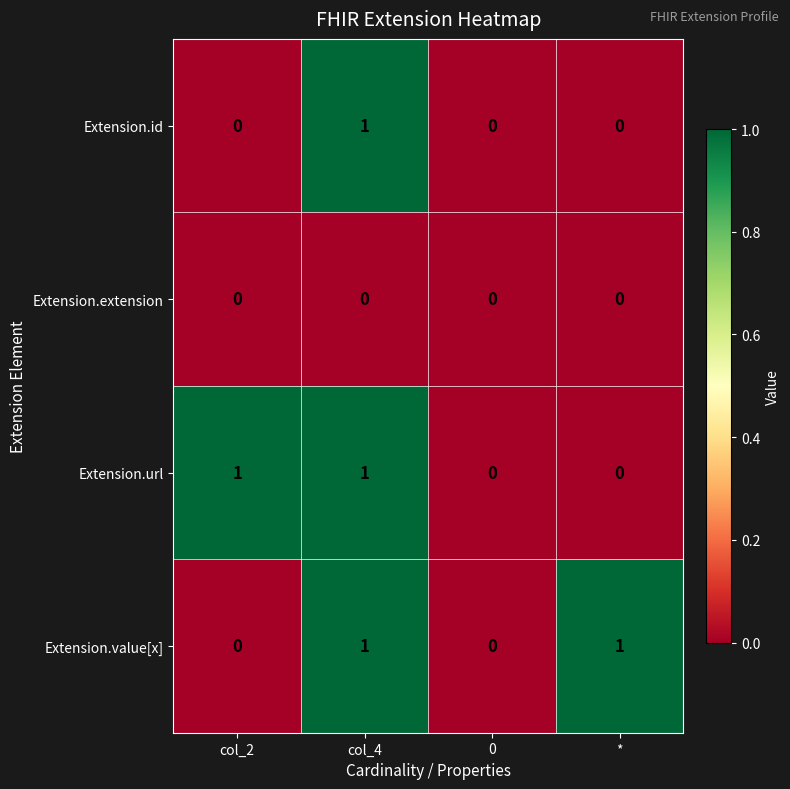

Between col_2 and 0, which series saw the biggest shift?

Extension.url